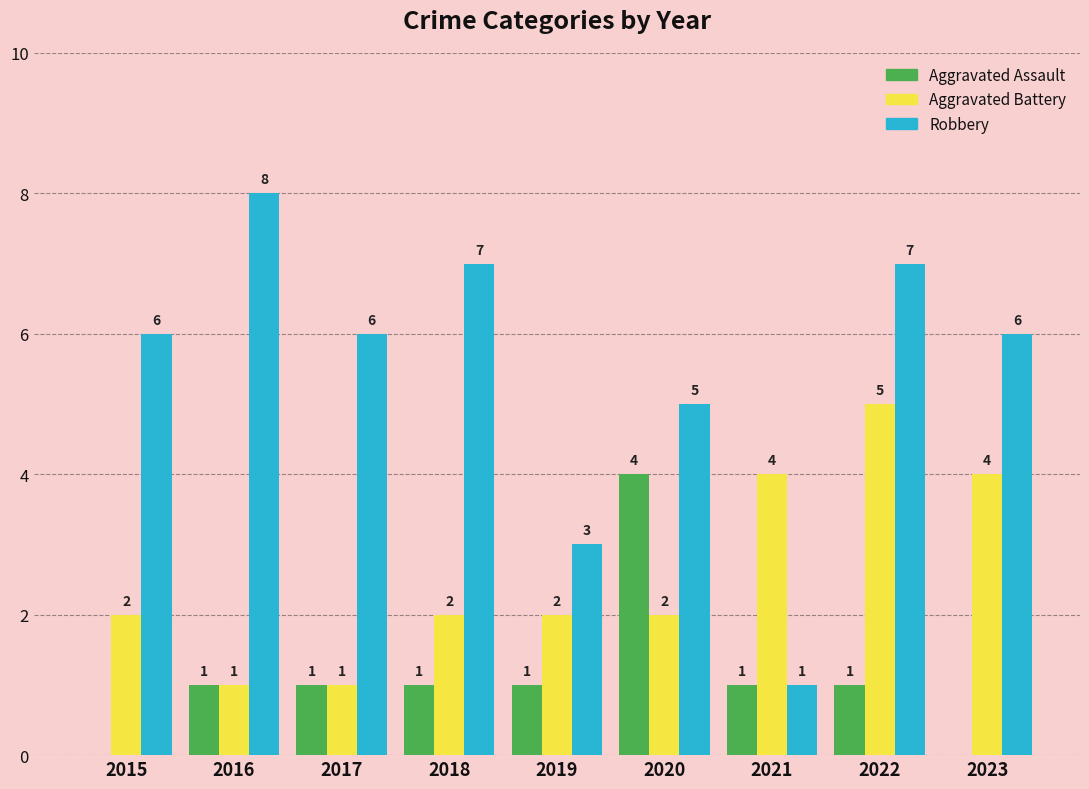

Is the value of Aggravated Battery at 2020 greater than the value of Robbery at 2020?

No